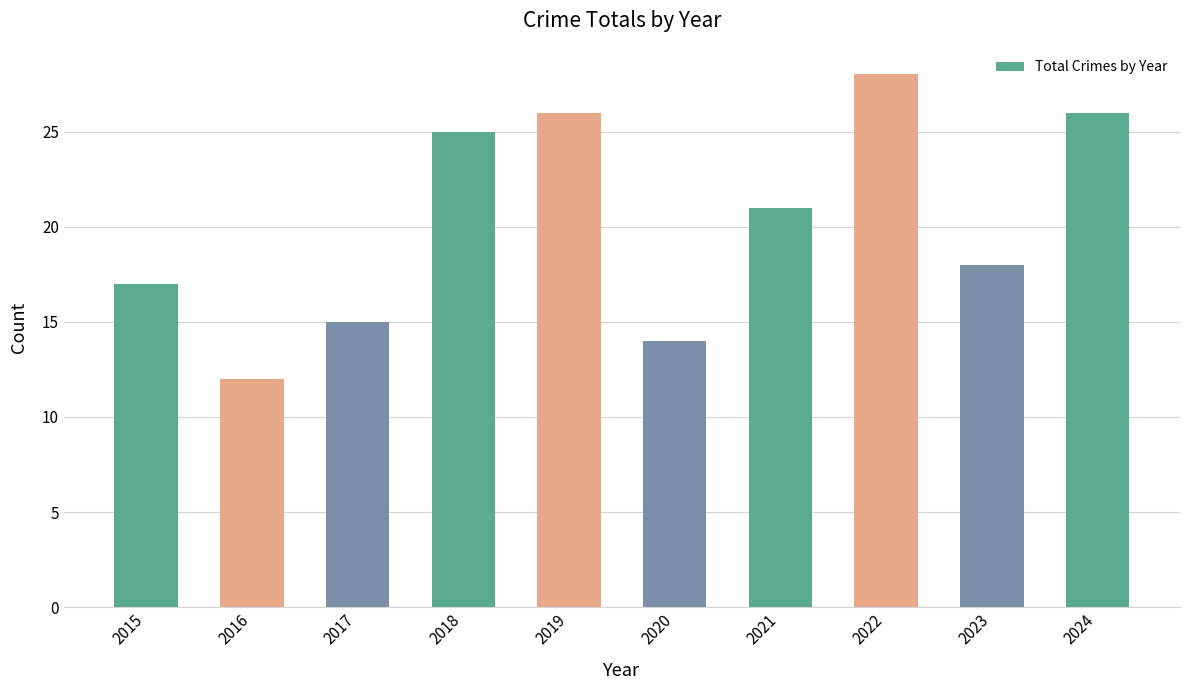

What is the difference between the values at 2021 and 2023?

3